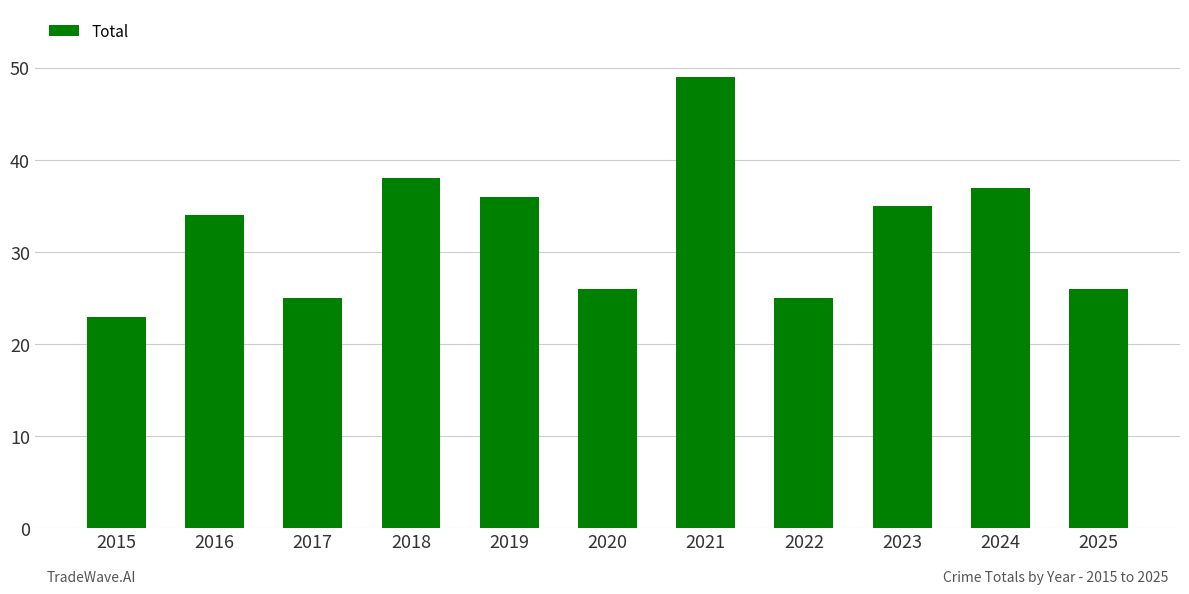

Reading left to right, extract all data points from this chart.

2015=23	2016=34	2017=25	2018=38	2019=36	2020=26	2021=49	2022=25	2023=35	2024=37	2025=26